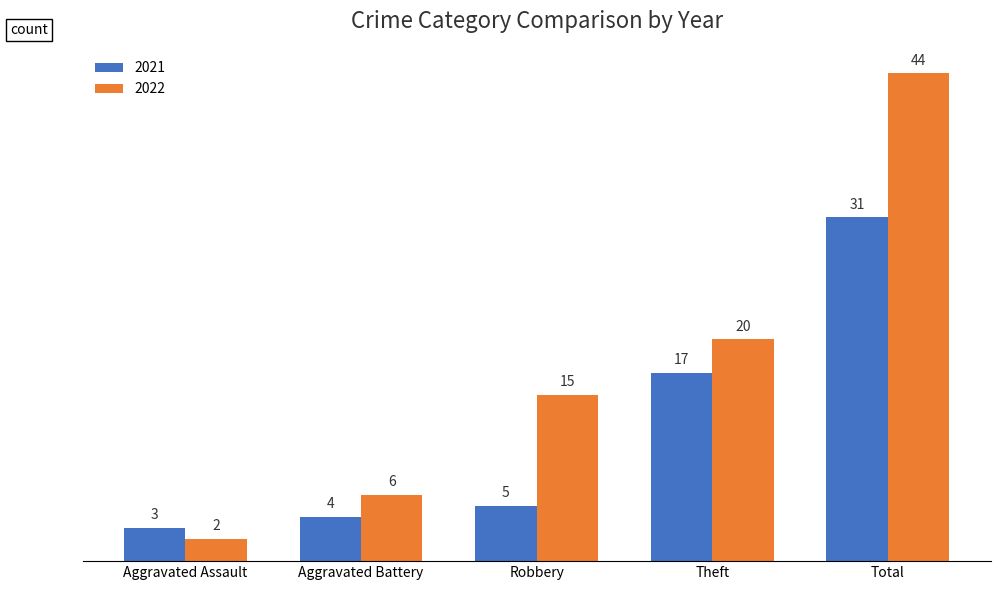

What is the lowest value of the 2022 series?

2